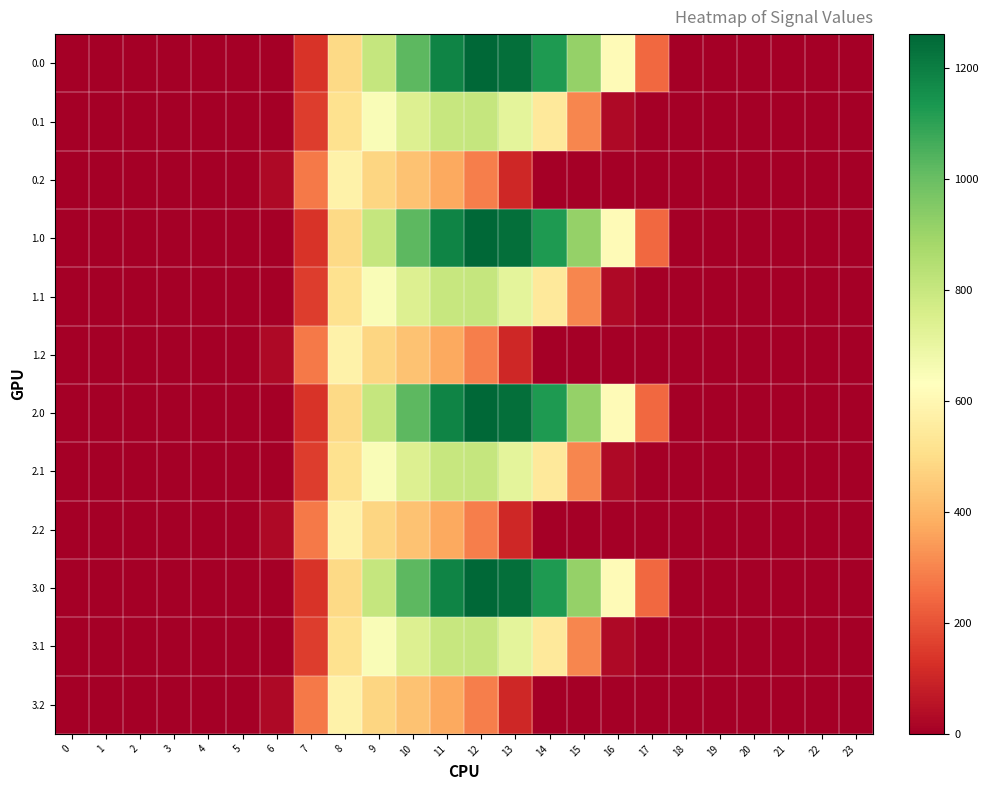

Reading left to right, list all the values displayed in this chart.

0.0: 0=0.0	1=0.0	2=0.0	3=0.0	4=0.0	5=0.0	6=0.0	7=134.3	8=489.3	9=804.0	10=1023.2	11=1185.2	12=1261.6	13=1237.4	14=1128.6	15=911.8	16=613.0	17=243.5	18=0.0	19=0.0	20=0.0	21=0.0	22=0.0	23=0.0
0.1: 0=0.0	1=0.0	2=0.0	3=0.0	4=0.0	5=0.0	6=0.0	7=153.2	8=514.8	9=646.9	10=742.1	11=800.2	12=806.9	13=715.3	14=544.1	15=301.4	16=26.8	17=0.0	18=0.0	19=0.0	20=0.0	21=0.0	22=0.0	23=0.0
0.2: 0=0.0	1=0.0	2=0.0	3=0.0	4=0.0	5=0.0	6=29.3	7=276.9	8=576.6	9=480.7	10=430.5	11=374.4	12=289.5	13=107.8	14=0.0	15=0.0	16=0.0	17=0.0	18=0.0	19=0.0	20=0.0	21=0.0	22=0.0	23=0.0
1.0: 0=0.0	1=0.0	2=0.0	3=0.0	4=0.0	5=0.0	6=0.0	7=134.3	8=489.3	9=804.0	10=1023.2	11=1185.2	12=1261.6	13=1237.4	14=1128.6	15=911.8	16=613.0	17=243.5	18=0.0	19=0.0	20=0.0	21=0.0	22=0.0	23=0.0
1.1: 0=0.0	1=0.0	2=0.0	3=0.0	4=0.0	5=0.0	6=0.0	7=153.2	8=514.8	9=646.9	10=742.1	11=800.2	12=806.9	13=715.3	14=544.1	15=301.4	16=26.8	17=0.0	18=0.0	19=0.0	20=0.0	21=0.0	22=0.0	23=0.0
1.2: 0=0.0	1=0.0	2=0.0	3=0.0	4=0.0	5=0.0	6=29.3	7=276.9	8=576.6	9=480.7	10=430.5	11=374.4	12=289.5	13=107.8	14=0.0	15=0.0	16=0.0	17=0.0	18=0.0	19=0.0	20=0.0	21=0.0	22=0.0	23=0.0
2.0: 0=0.0	1=0.0	2=0.0	3=0.0	4=0.0	5=0.0	6=0.0	7=134.3	8=489.3	9=804.0	10=1023.2	11=1185.2	12=1261.6	13=1237.4	14=1128.6	15=911.8	16=613.0	17=243.5	18=0.0	19=0.0	20=0.0	21=0.0	22=0.0	23=0.0
2.1: 0=0.0	1=0.0	2=0.0	3=0.0	4=0.0	5=0.0	6=0.0	7=153.2	8=514.8	9=646.9	10=742.1	11=800.2	12=806.9	13=715.3	14=544.1	15=301.4	16=26.8	17=0.0	18=0.0	19=0.0	20=0.0	21=0.0	22=0.0	23=0.0
2.2: 0=0.0	1=0.0	2=0.0	3=0.0	4=0.0	5=0.0	6=29.3	7=276.9	8=576.6	9=480.7	10=430.5	11=374.4	12=289.5	13=107.8	14=0.0	15=0.0	16=0.0	17=0.0	18=0.0	19=0.0	20=0.0	21=0.0	22=0.0	23=0.0
3.0: 0=0.0	1=0.0	2=0.0	3=0.0	4=0.0	5=0.0	6=0.0	7=134.3	8=489.3	9=804.0	10=1023.2	11=1185.2	12=1261.6	13=1237.4	14=1128.6	15=911.8	16=613.0	17=243.5	18=0.0	19=0.0	20=0.0	21=0.0	22=0.0	23=0.0
3.1: 0=0.0	1=0.0	2=0.0	3=0.0	4=0.0	5=0.0	6=0.0	7=153.2	8=514.8	9=646.9	10=742.1	11=800.2	12=806.9	13=715.3	14=544.1	15=301.4	16=26.8	17=0.0	18=0.0	19=0.0	20=0.0	21=0.0	22=0.0	23=0.0
3.2: 0=0.0	1=0.0	2=0.0	3=0.0	4=0.0	5=0.0	6=29.3	7=276.9	8=576.6	9=480.7	10=430.5	11=374.4	12=289.5	13=107.8	14=0.0	15=0.0	16=0.0	17=0.0	18=0.0	19=0.0	20=0.0	21=0.0	22=0.0	23=0.0